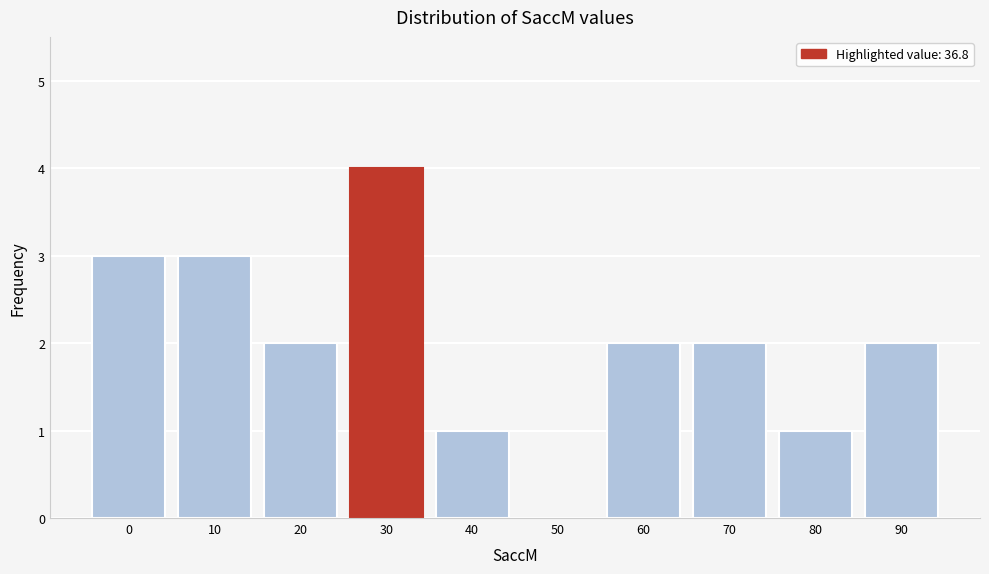

Reading left to right, transcribe all the data shown in this chart.

0=3	10=3	20=2	30=4	40=1	50=0	60=2	70=2	80=1	90=2